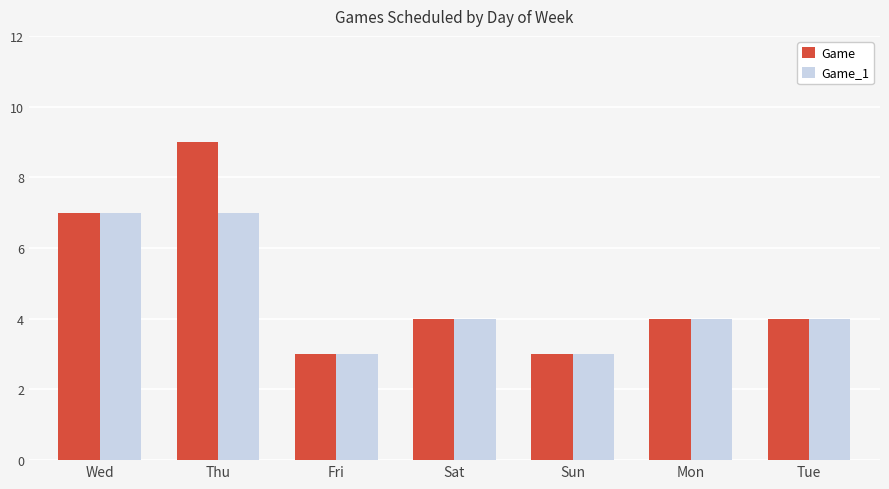

At which label is Game closest to 6?

Wed